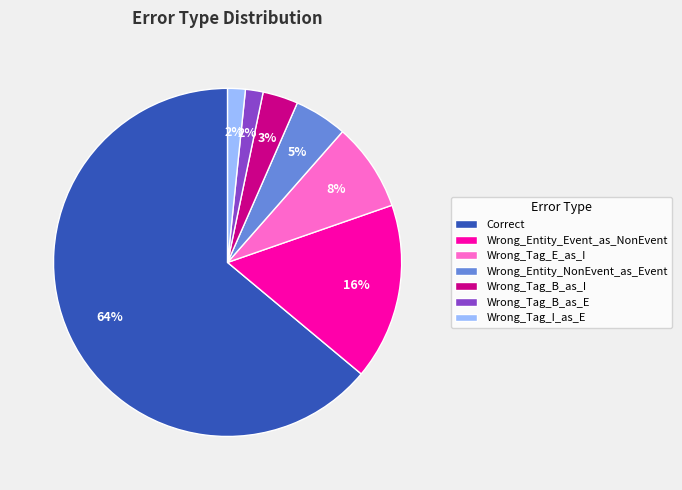

How many slices are in this pie chart?

7